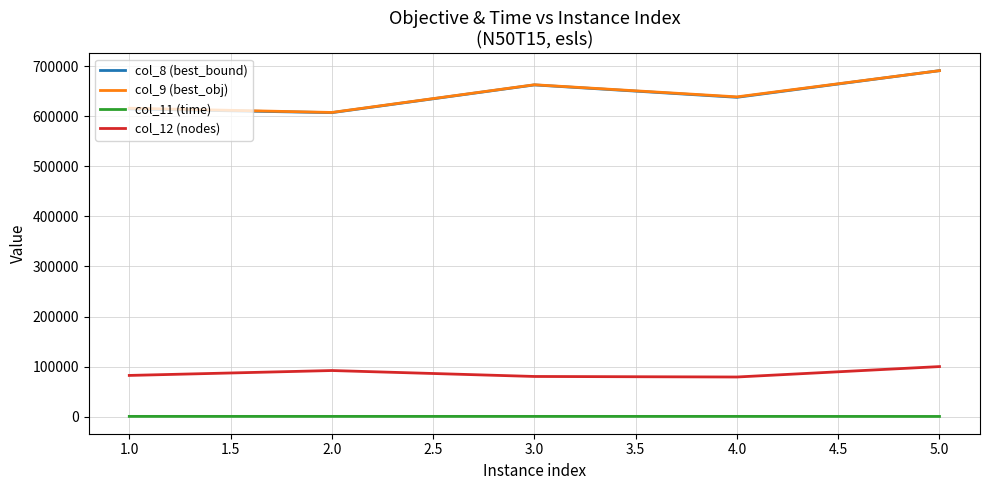

At which category is the sum across all series the highest?

5.0